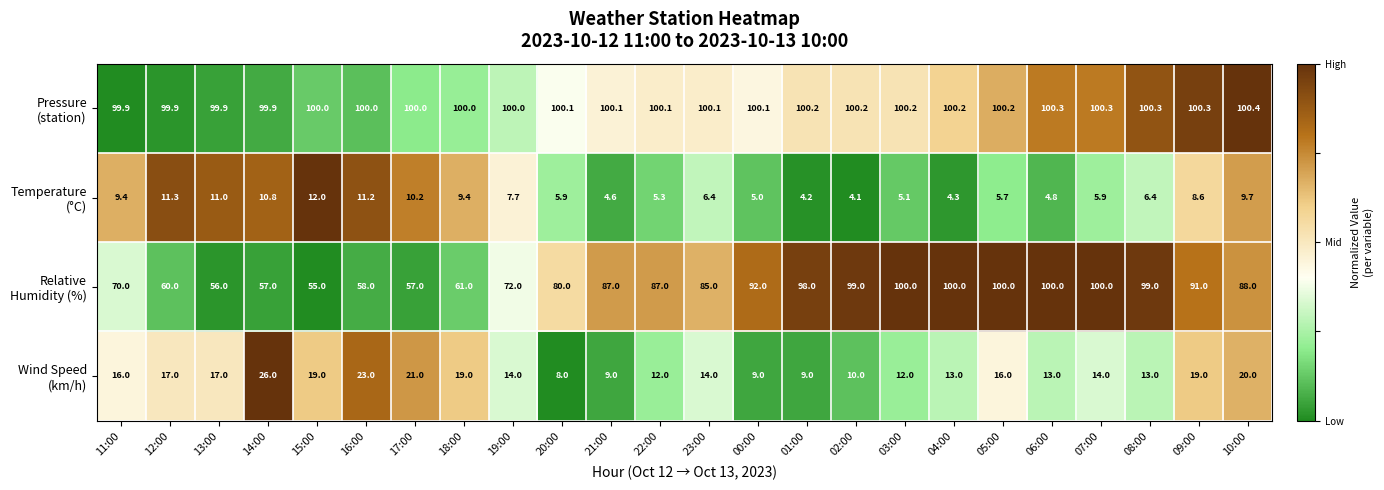

At which category is the sum across all series the highest?

05:00